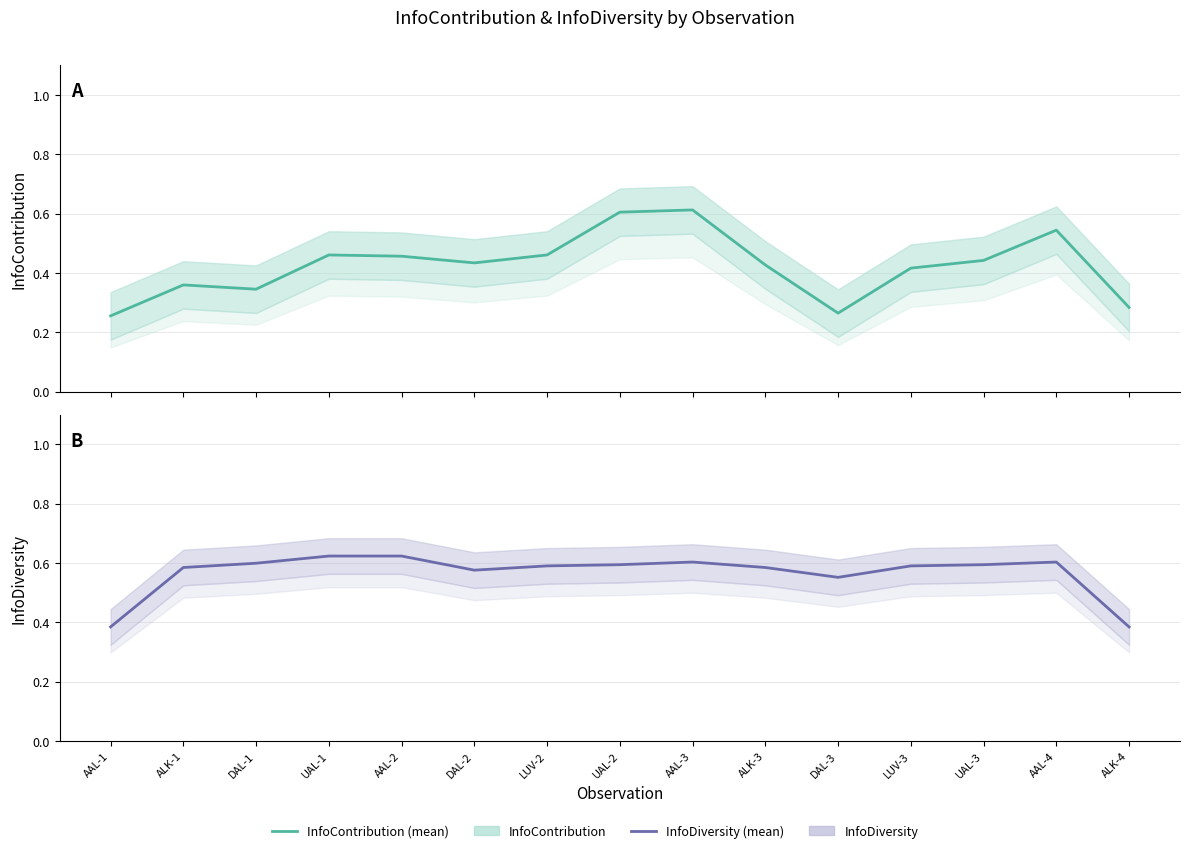

List the series in order of their peak value, highest first.

InfoDiversity, InfoContribution